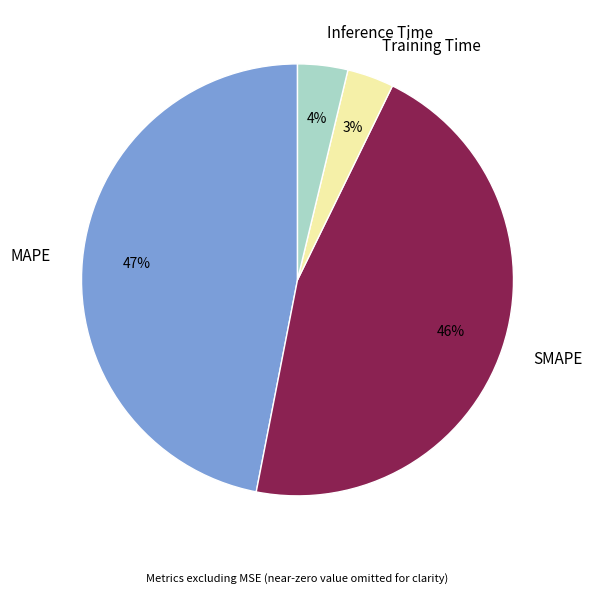

How many slices are in this pie chart?

4